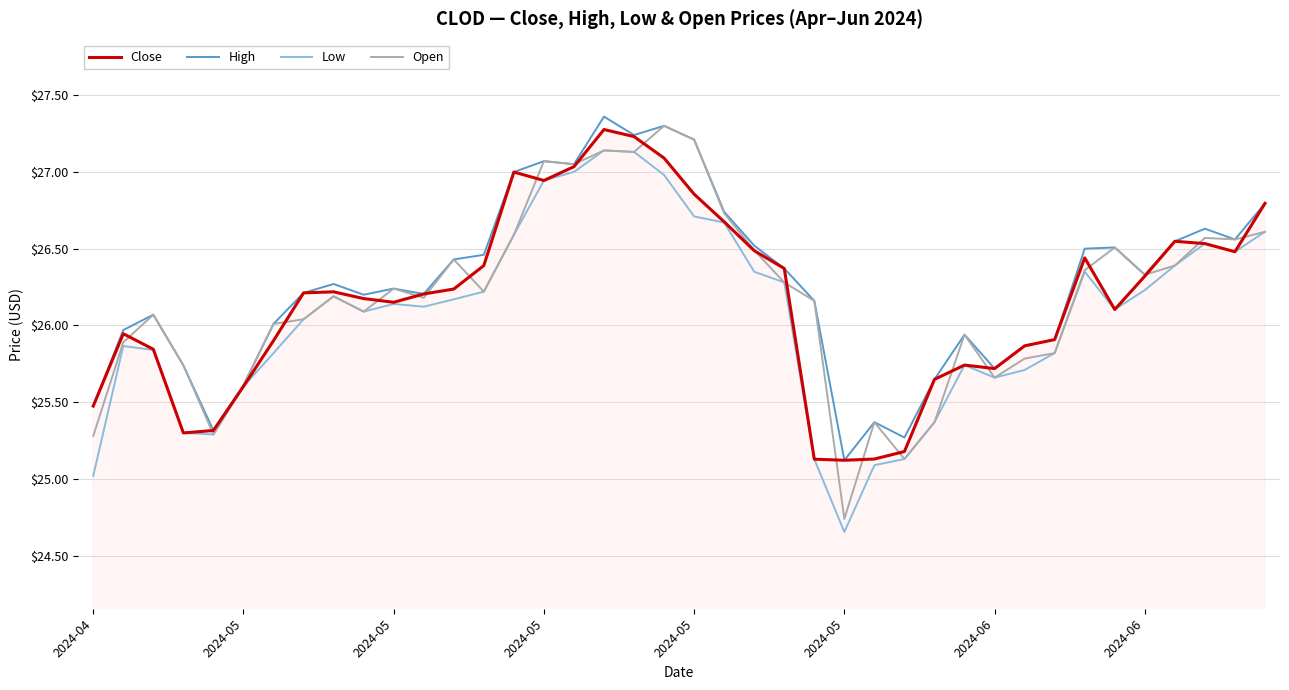

What is the highest value of the Open series?

27.3